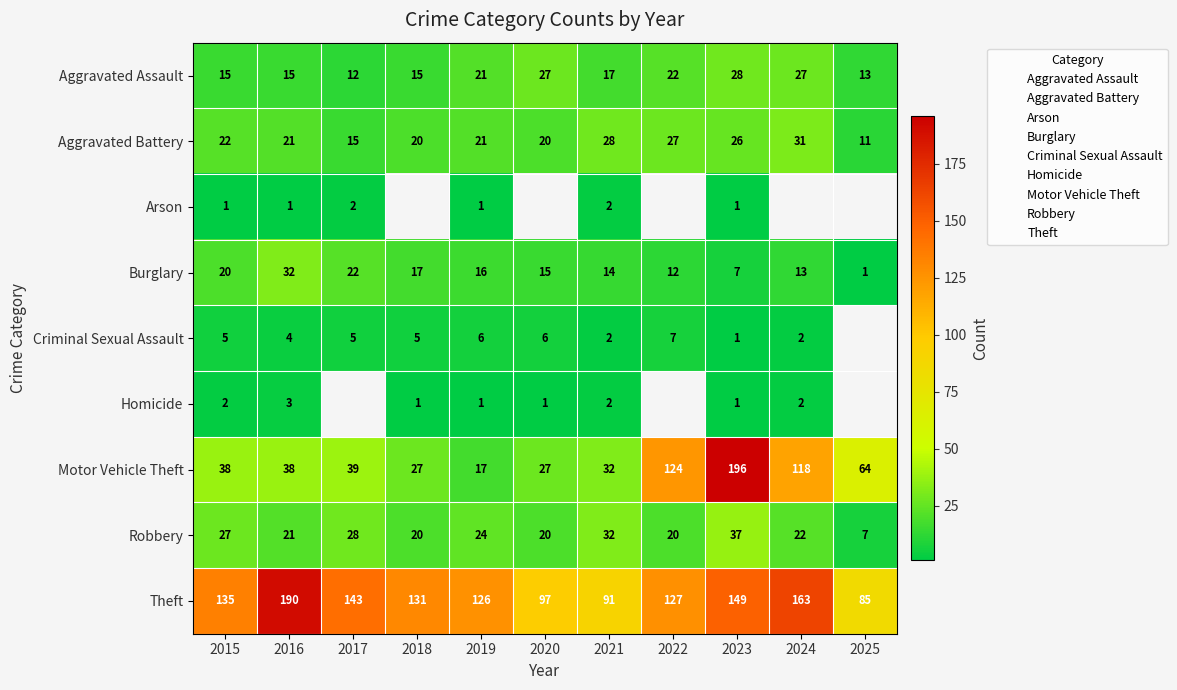

Is it true that Robbery equals 10.1 at 2019?

False